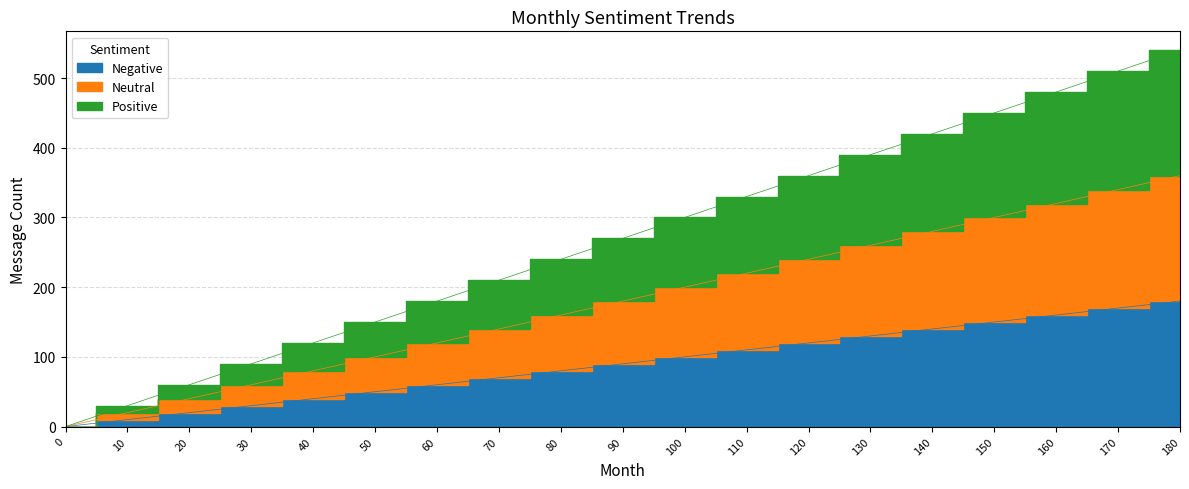

True or false: Positive has more than 2 interior local peaks.

False